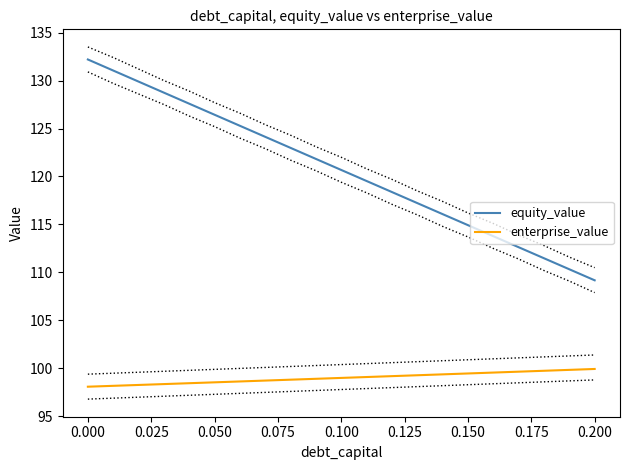

True or false: equity_value and enterprise_value intersect in this chart.

False